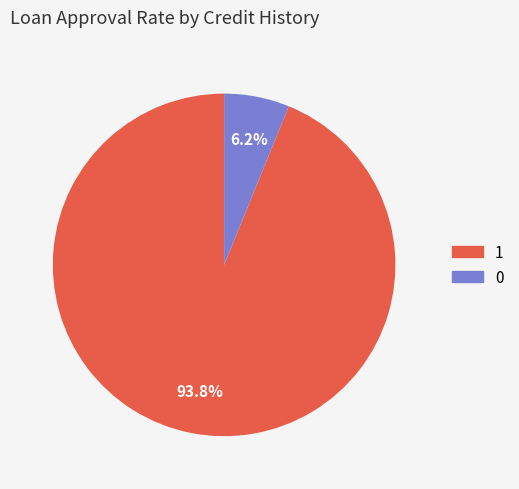

How many segments does this pie chart have?

2